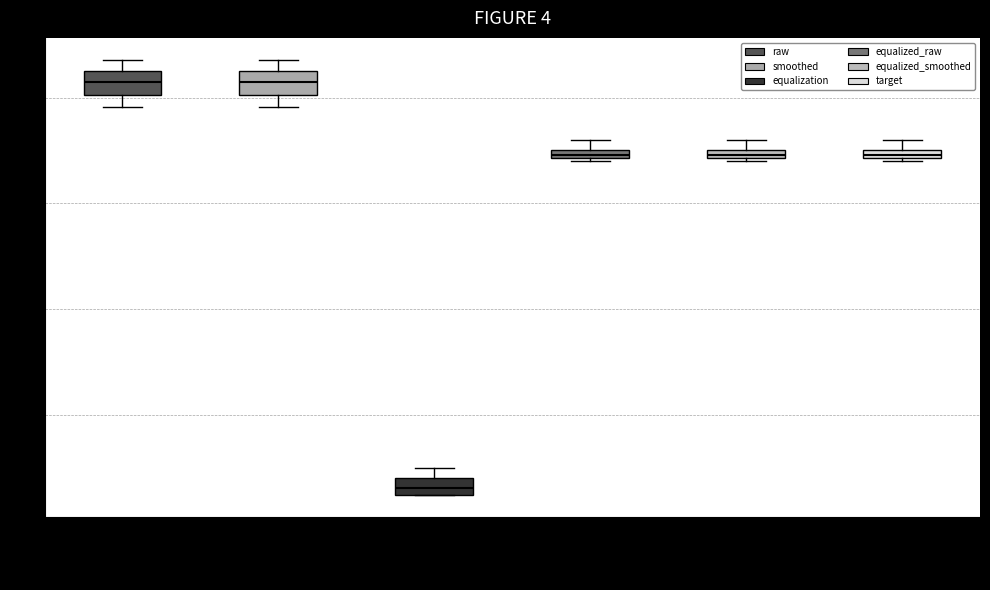

Where is the lower edge of the box for equalization on the y-axis? The values are not printed on the chart, so give them approximately, as read against the axis.

-1.6